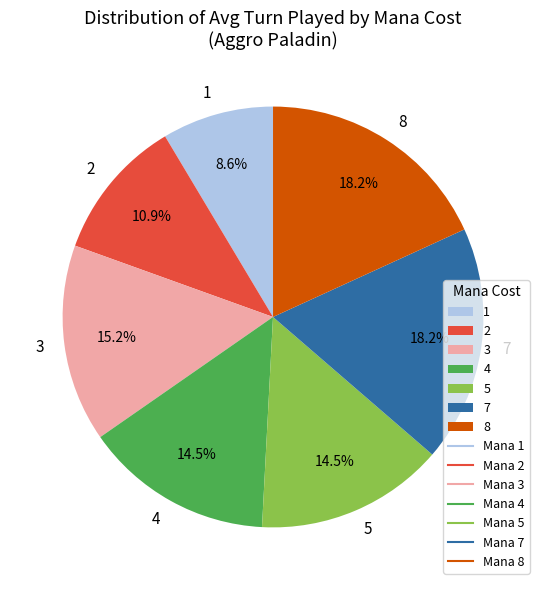

Between 4 and 7, which is larger?

7